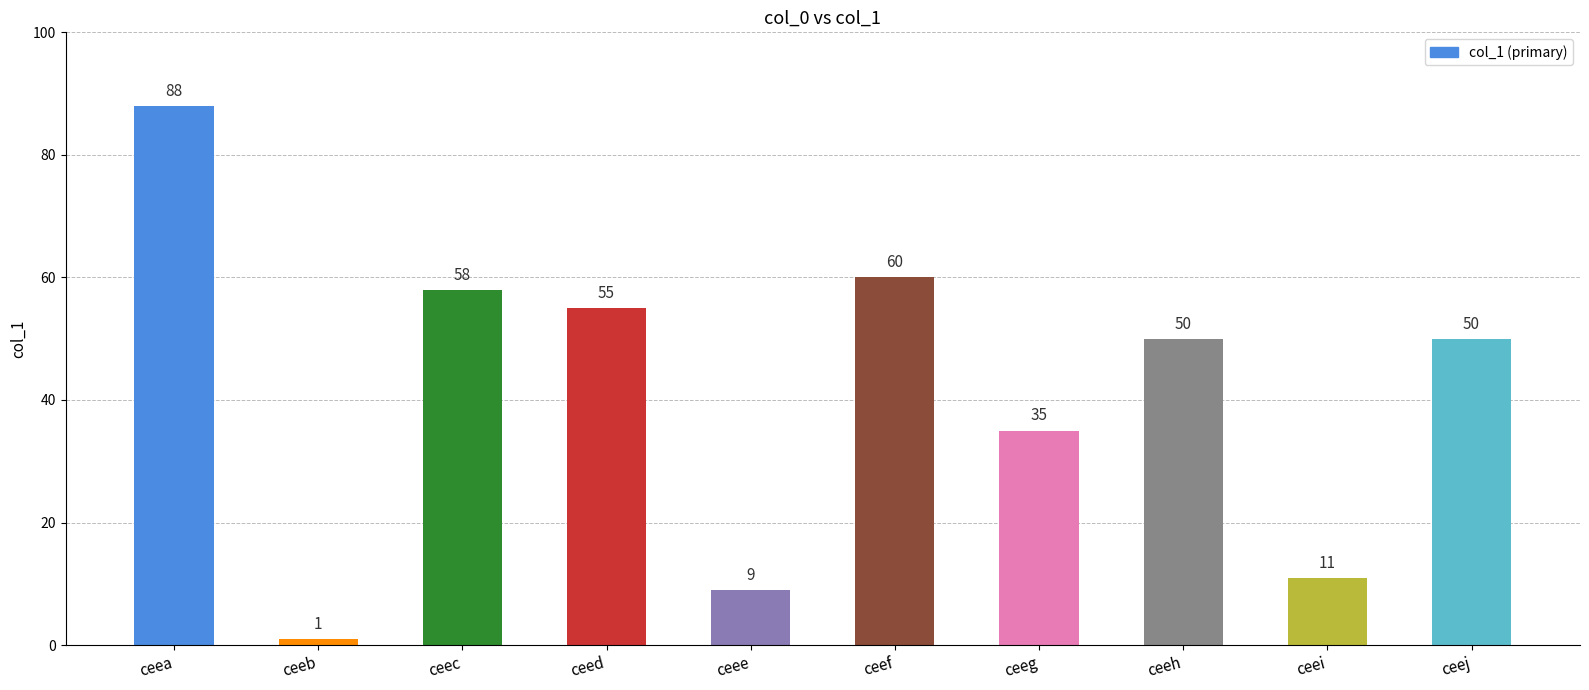

What is the sum of the values at ceeb and ceed?

56